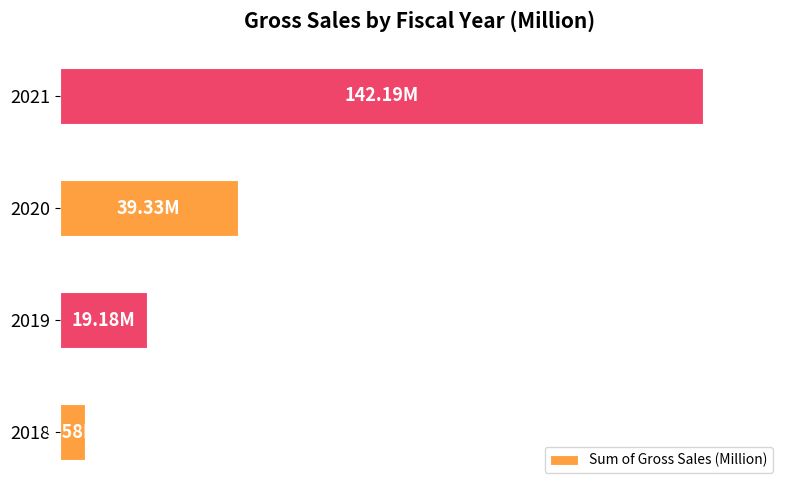

Are the bars horizontal?

Yes